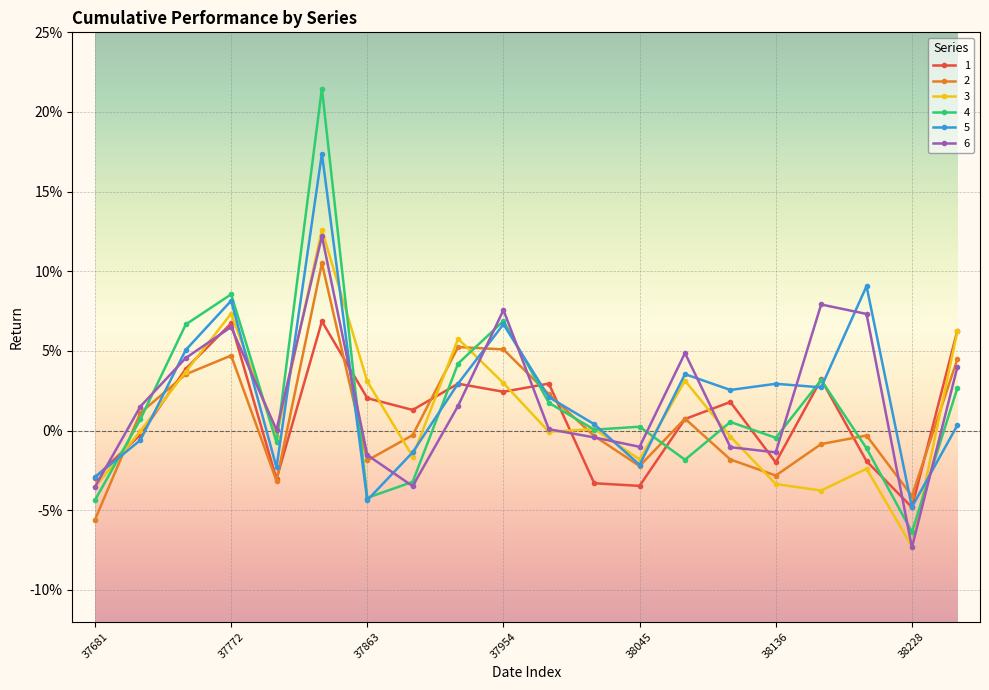

Is this an area chart (filled region under the line)?

No